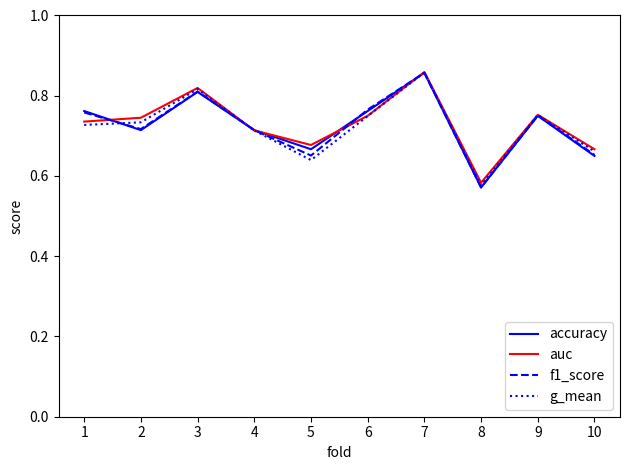

At which category is the sum across all series the highest?

7